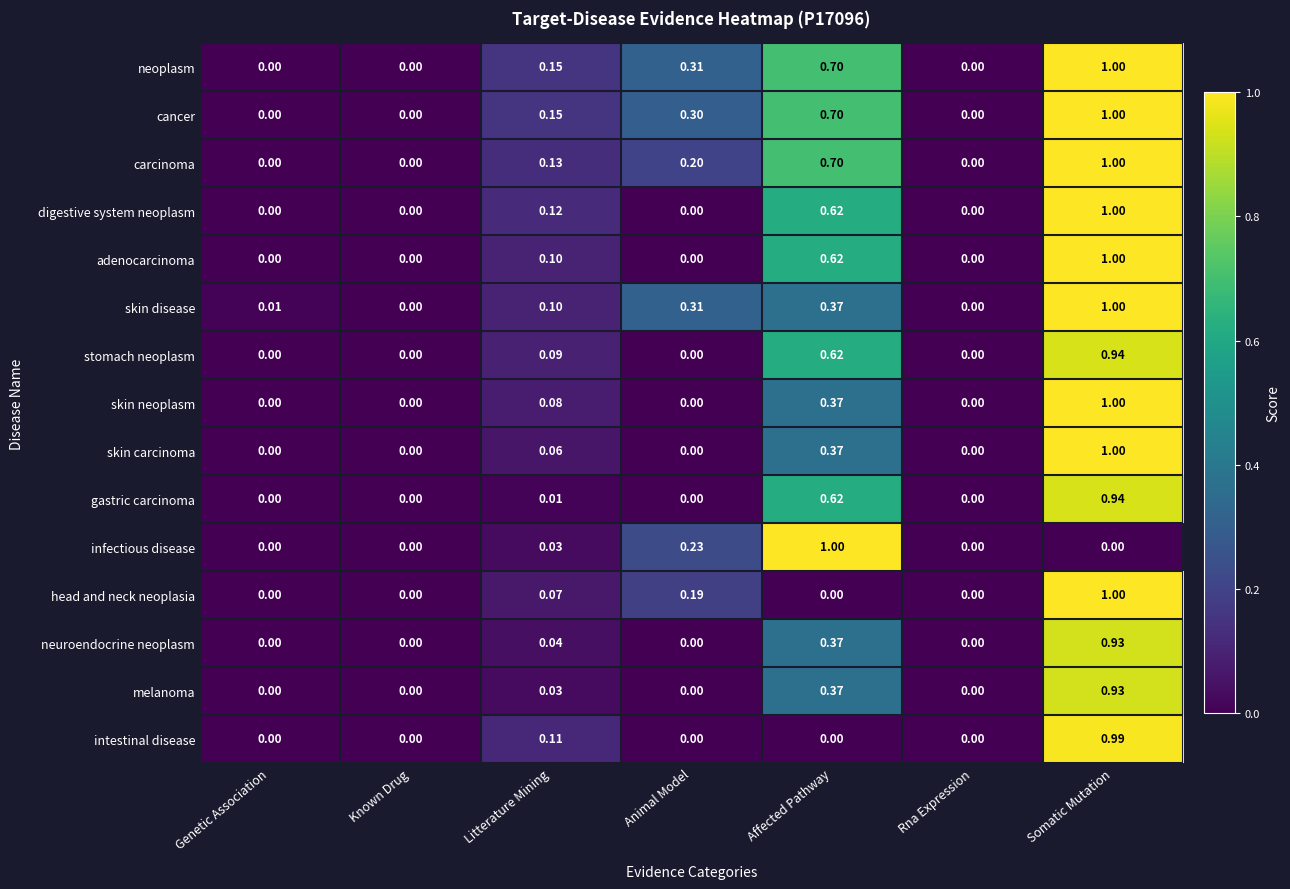

How many positive values does the neoplasm series have?

4